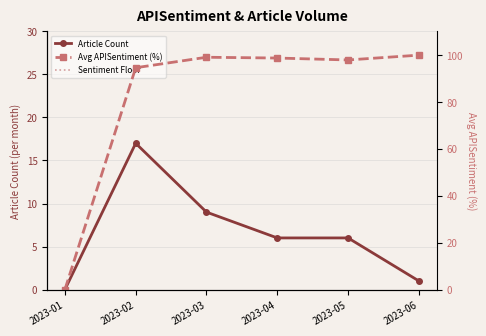

In Article Count, how many points are higher than both neighbors (excluding endpoints)?

1